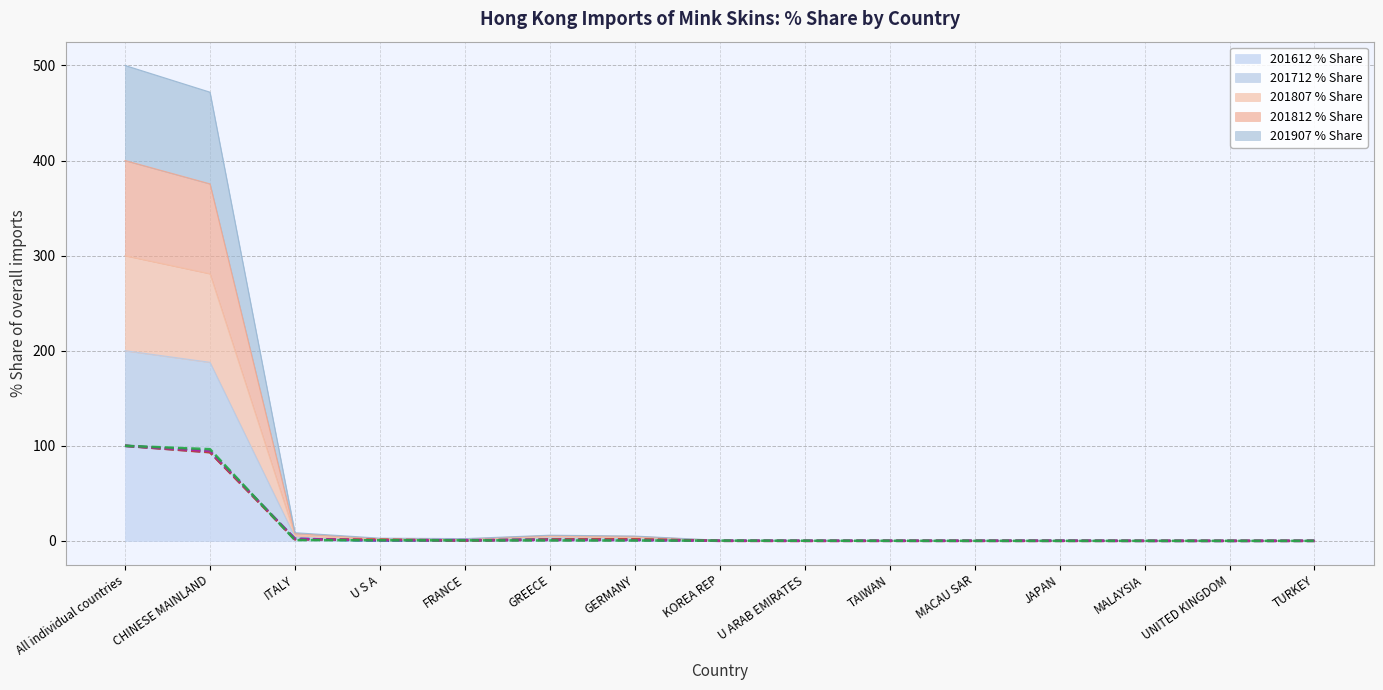

At which category does 201812 % Share reach its first local peak?

GREECE